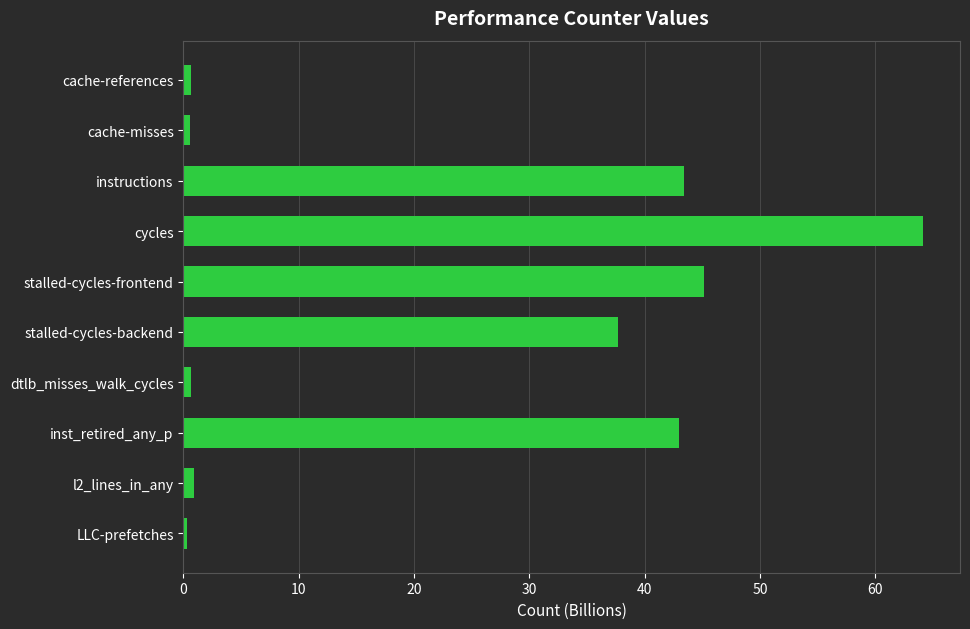

What is the sum of all values?

236.4